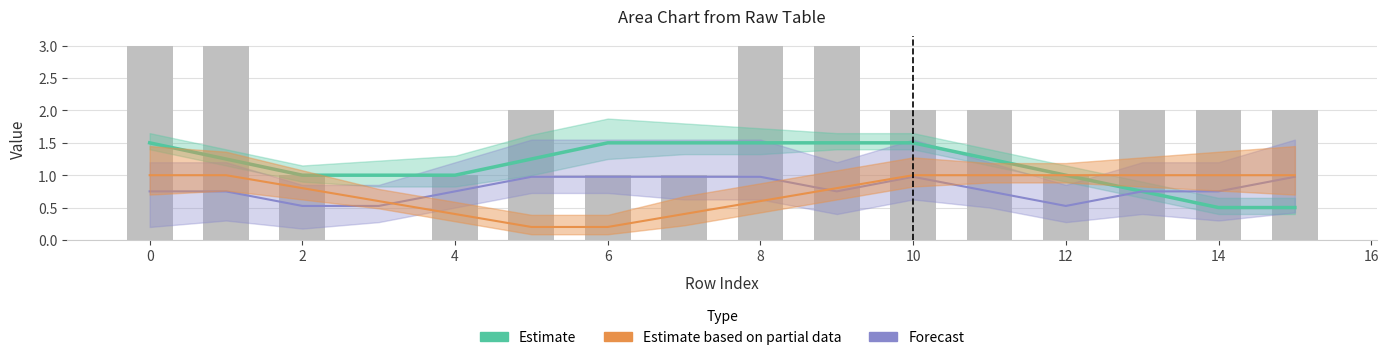

What is the difference between the second highest and minimum values in the Forecast series?

0.4